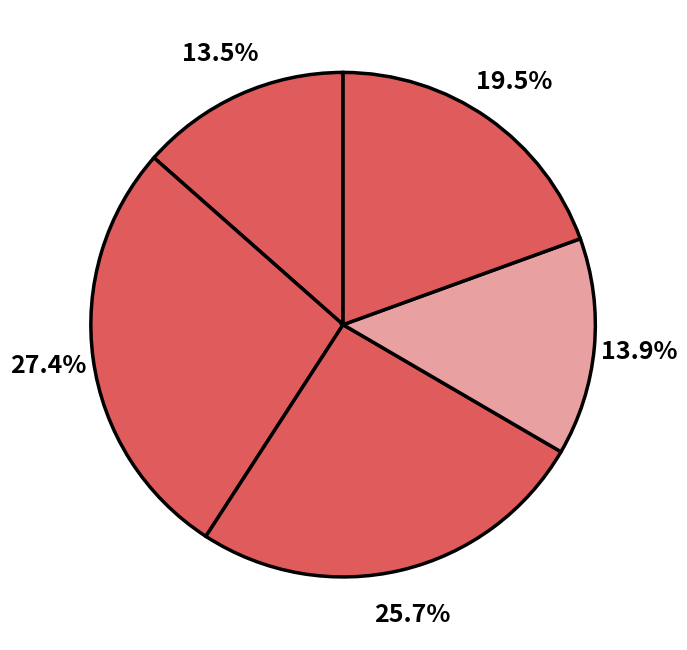

Rank the categories by value from highest to lowest.

极相思·无情偏惹情丝, 诉衷情·薄情偏又似多情, 送赵提干·与君中外情偏厚, 梅花·标薰江雪情偏韵, 朝中措·花情偏与夜相投